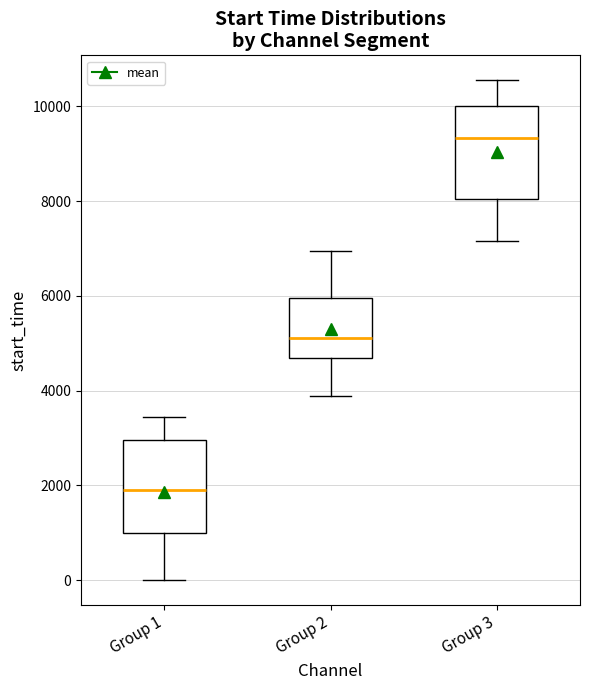

Reading left to right, transcribe this box plot: for each box, give where its median line is, the range the box spans, and where its two whiskers end, as read against the y-axis. The values are not printed on the chart, so give them approximately, as read against the axis.

Group 1: median 2000, box 1000 to 3000, whiskers 0 to 3400
Group 2: median 5200, box 4600 to 6000, whiskers 3800 to 7000
Group 3: median 9400, box 8000 to 10000, whiskers 7200 to 10600